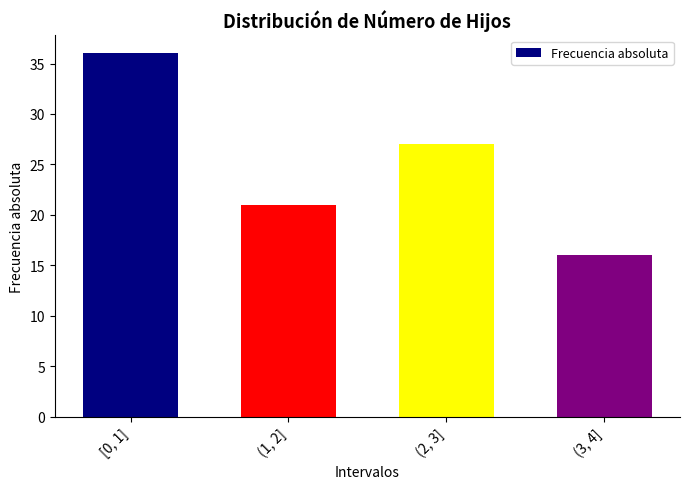

Rank the categories by value from highest to lowest.

[0, 1], (2, 3], (1, 2], (3, 4]